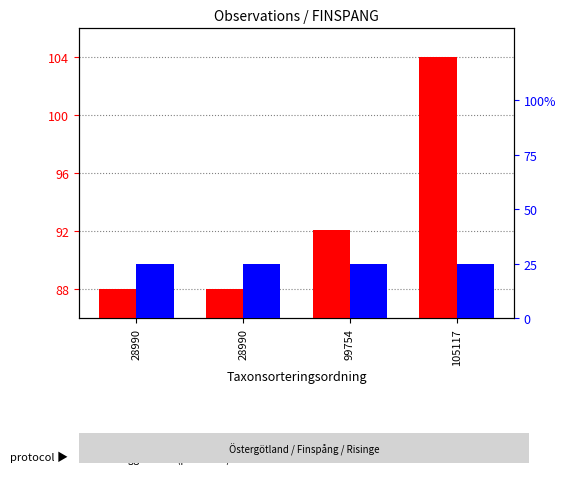

Rank the series by their average value, from lowest to highest.

Noggrannhet, Id (scaled)